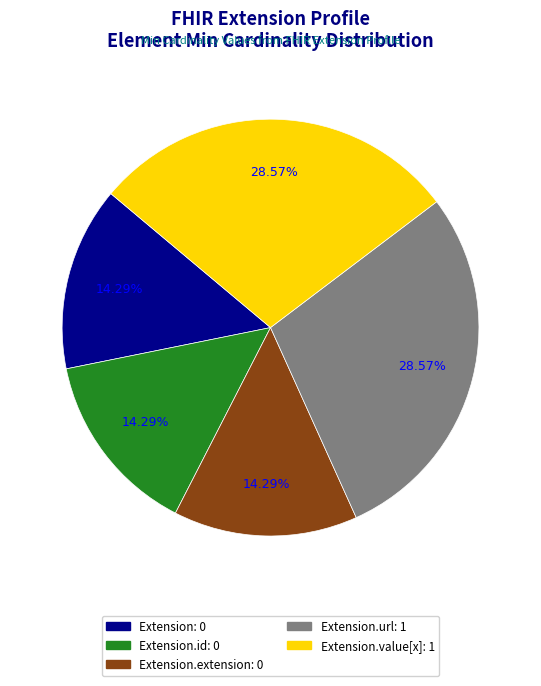

To the nearest percent, what is the average slice percentage?

20%